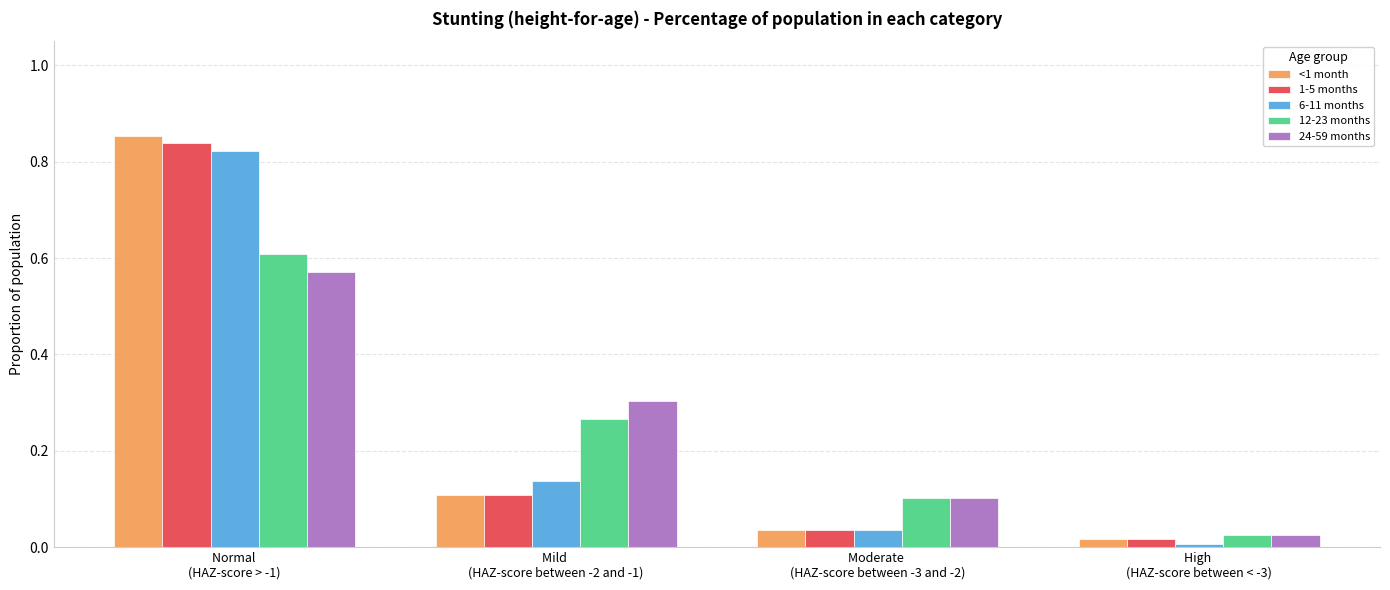

Between Normal 
(HAZ-score > -1) and Mild 
(HAZ-score between -2 and -1), which series saw the biggest shift?

<1 month